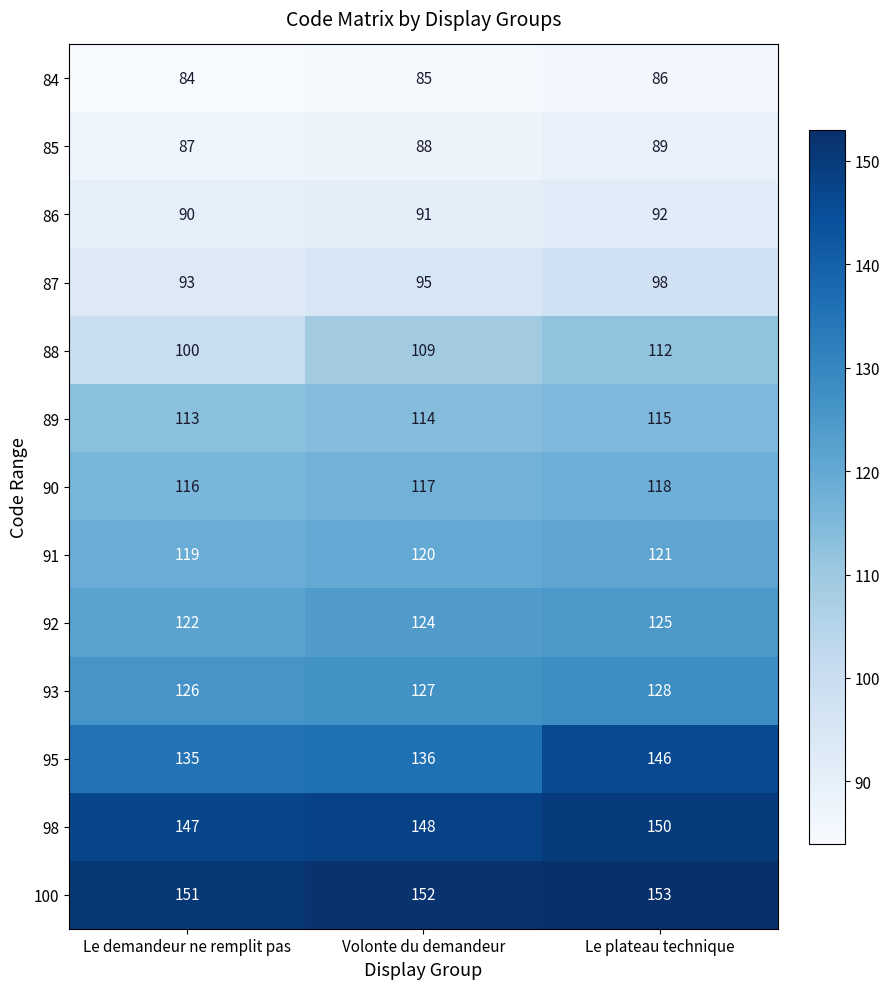

Is the value of 84 at Le demandeur ne remplit pas greater than the value of 85 at Le plateau technique?

No